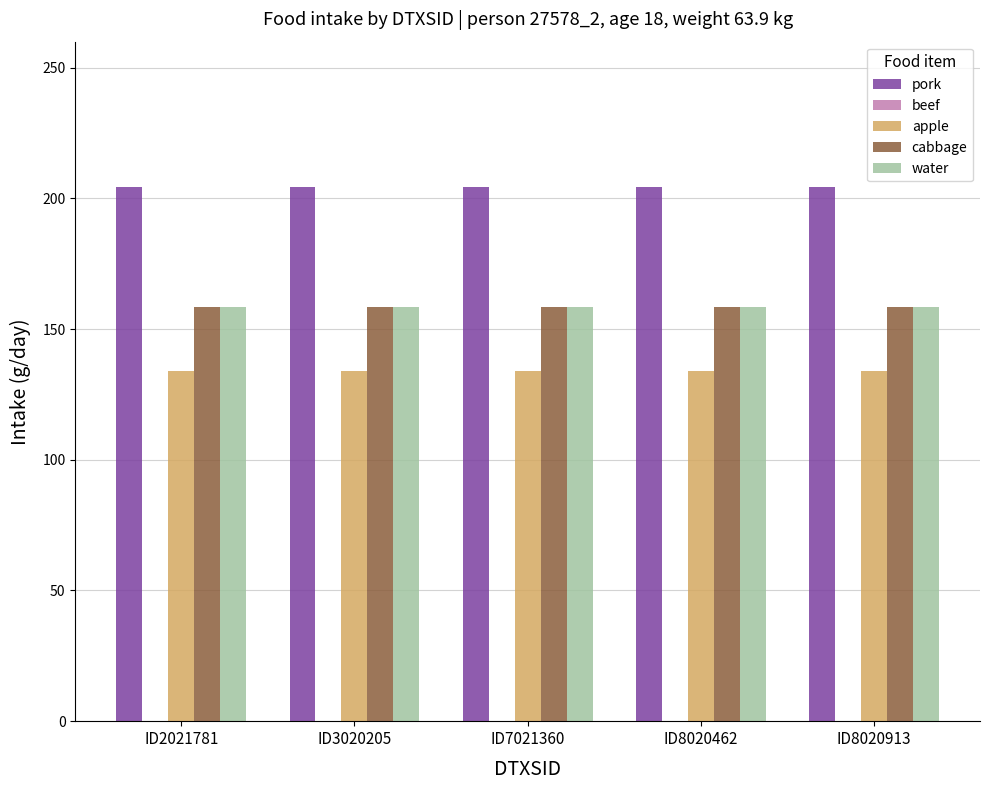

What is the minimum value shown in the chart?

134.1